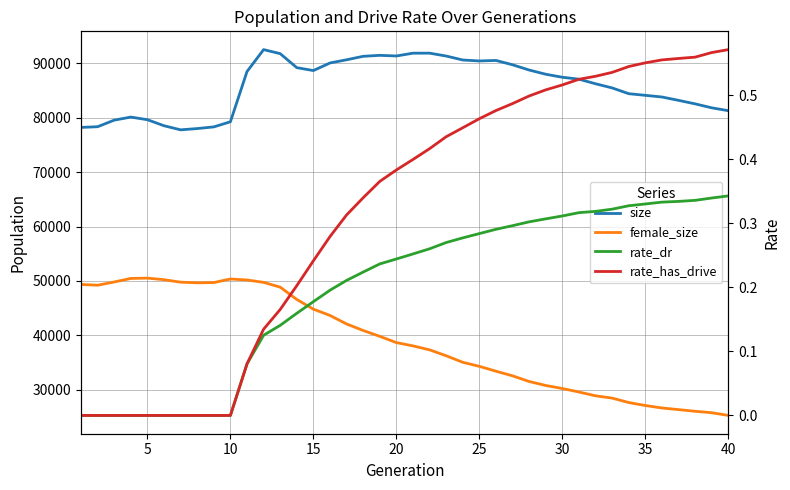

How many lines are shown in the chart?

4